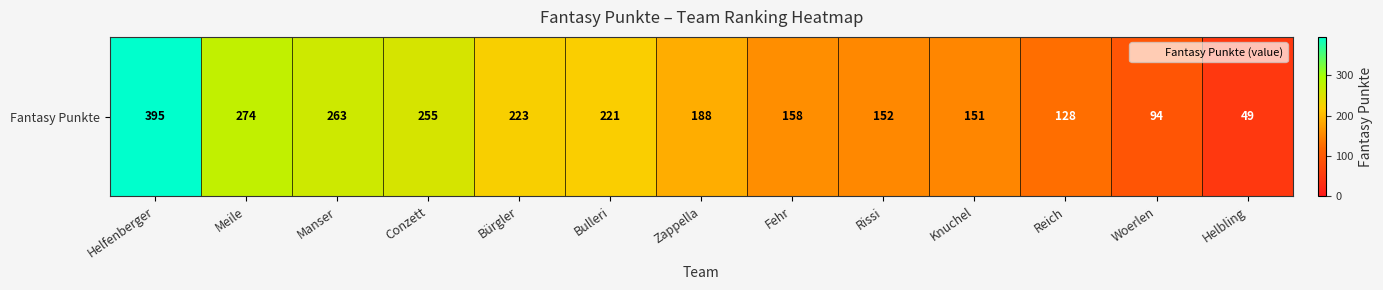

At which category does the chart reach its peak across all series?

Helfenberger